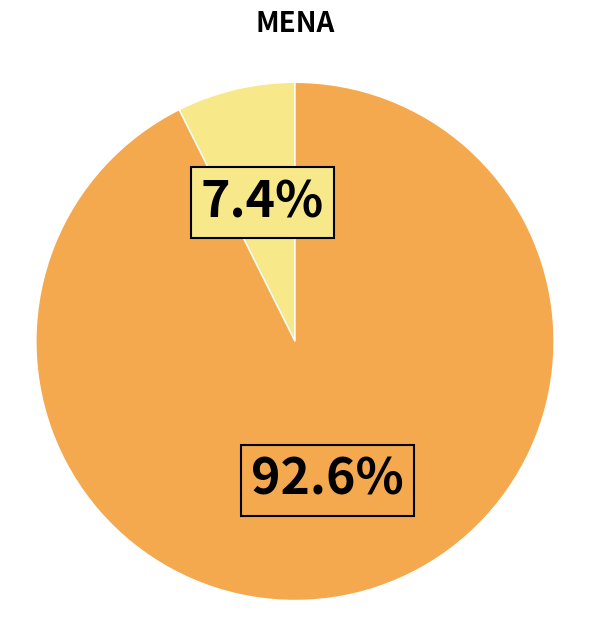

Does any single category account for the majority?

Yes